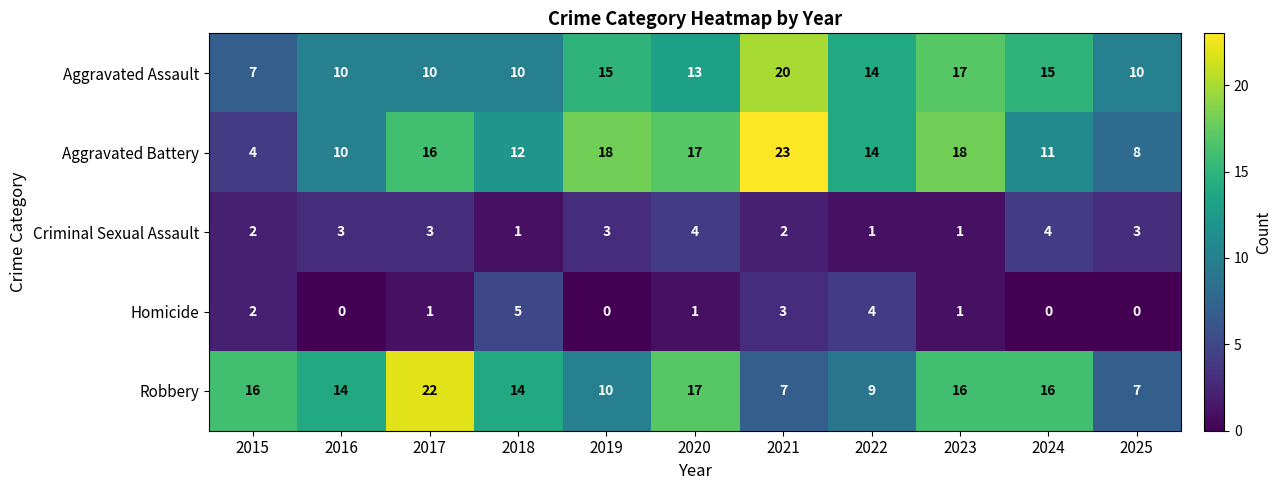

What is the spread (max minus min) of values at 2023?

17